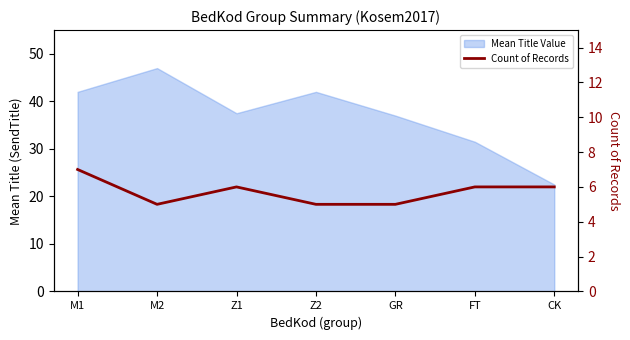

True or false: the data shows 6 at Z1.

True